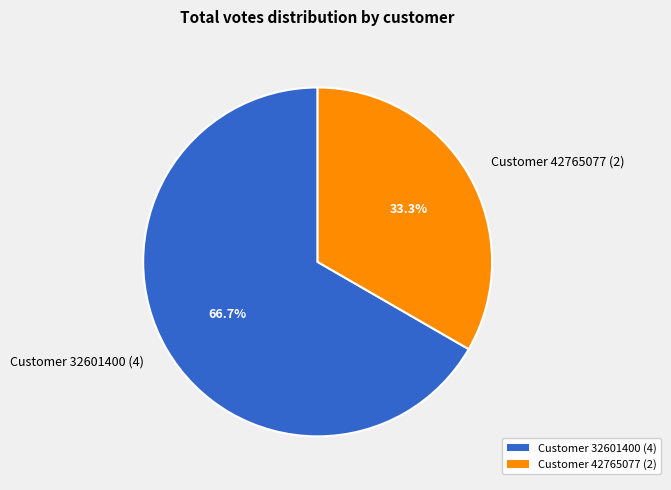

Rank the categories by value from highest to lowest.

Customer 32601400 (4), Customer 42765077 (2)